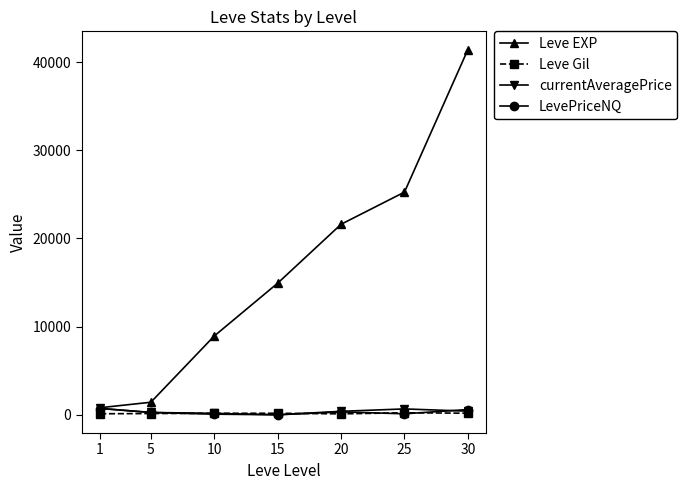

The value of Leve EXP at 15 is 6351.2. True or false?

False